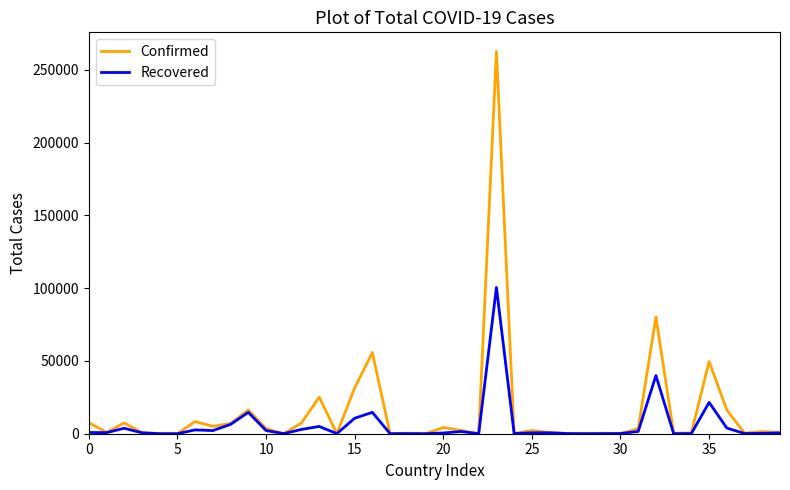

What is the highest value of the Recovered series?

100459